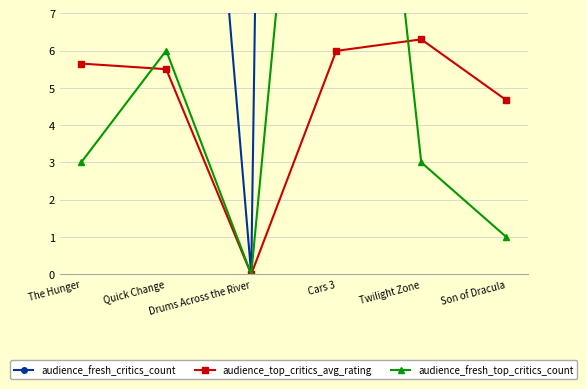

What is the label of the 3rd point from the right?

Cars 3